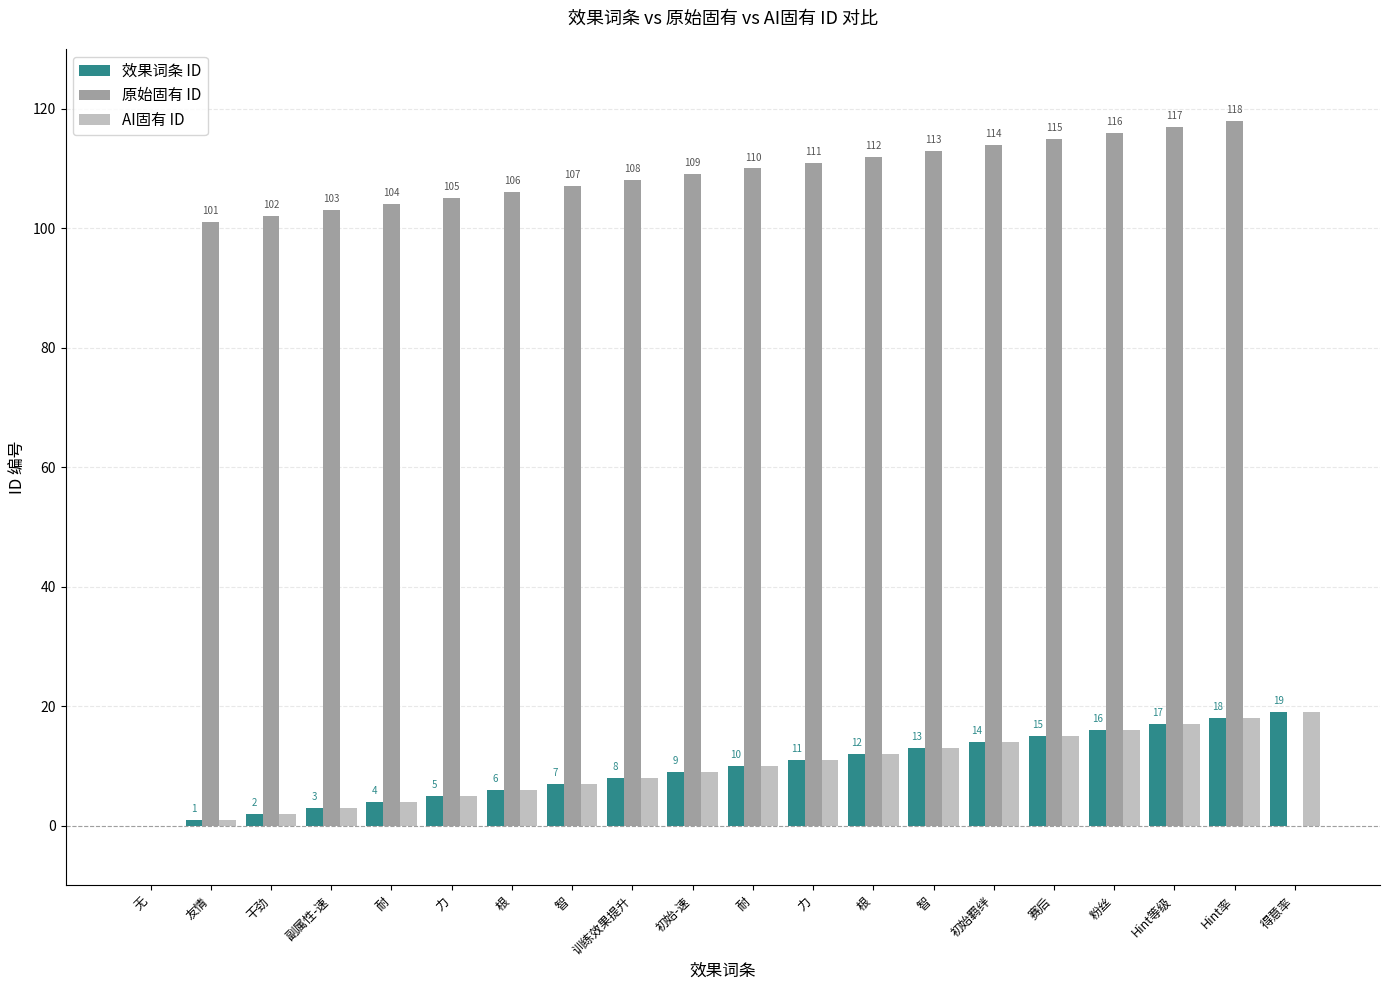

Reading right to left, transcribe all the data shown in this chart.

效果词条 ID: 得意率=19	Hint率=18	Hint等级=17	粉丝=16	赛后=15	初始羁绊=14	智=13	根=12	力=11	耐=10	初始-速=9	训练效果提升=8	智=7	根=6	力=5	耐=4	副属性-速=3	干劲=2	友情=1	无=0
原始固有 ID: 得意率=0	Hint率=118	Hint等级=117	粉丝=116	赛后=115	初始羁绊=114	智=113	根=112	力=111	耐=110	初始-速=109	训练效果提升=108	智=107	根=106	力=105	耐=104	副属性-速=103	干劲=102	友情=101	无=0
AI固有 ID: 得意率=19	Hint率=18	Hint等级=17	粉丝=16	赛后=15	初始羁绊=14	智=13	根=12	力=11	耐=10	初始-速=9	训练效果提升=8	智=7	根=6	力=5	耐=4	副属性-速=3	干劲=2	友情=1	无=0